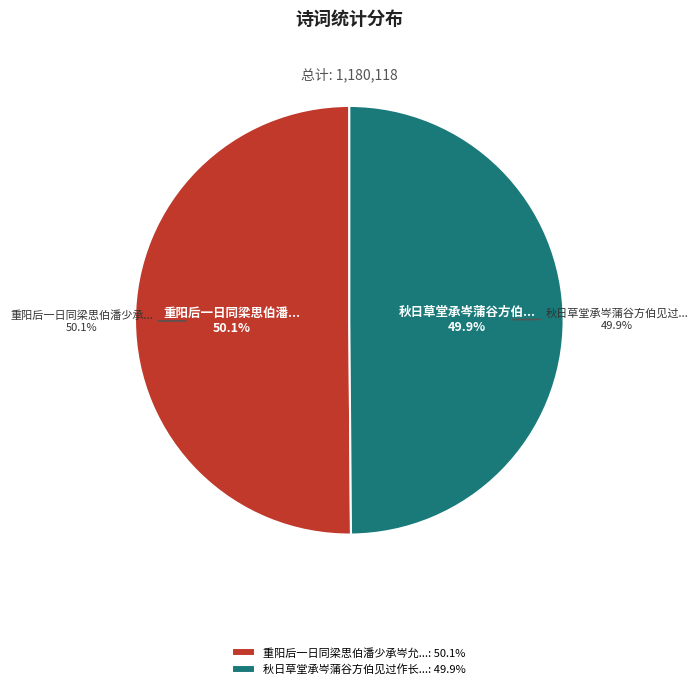

Which slice is the largest?

重阳后一日同梁思伯潘少承岑允穆集苏都谏幼清宅